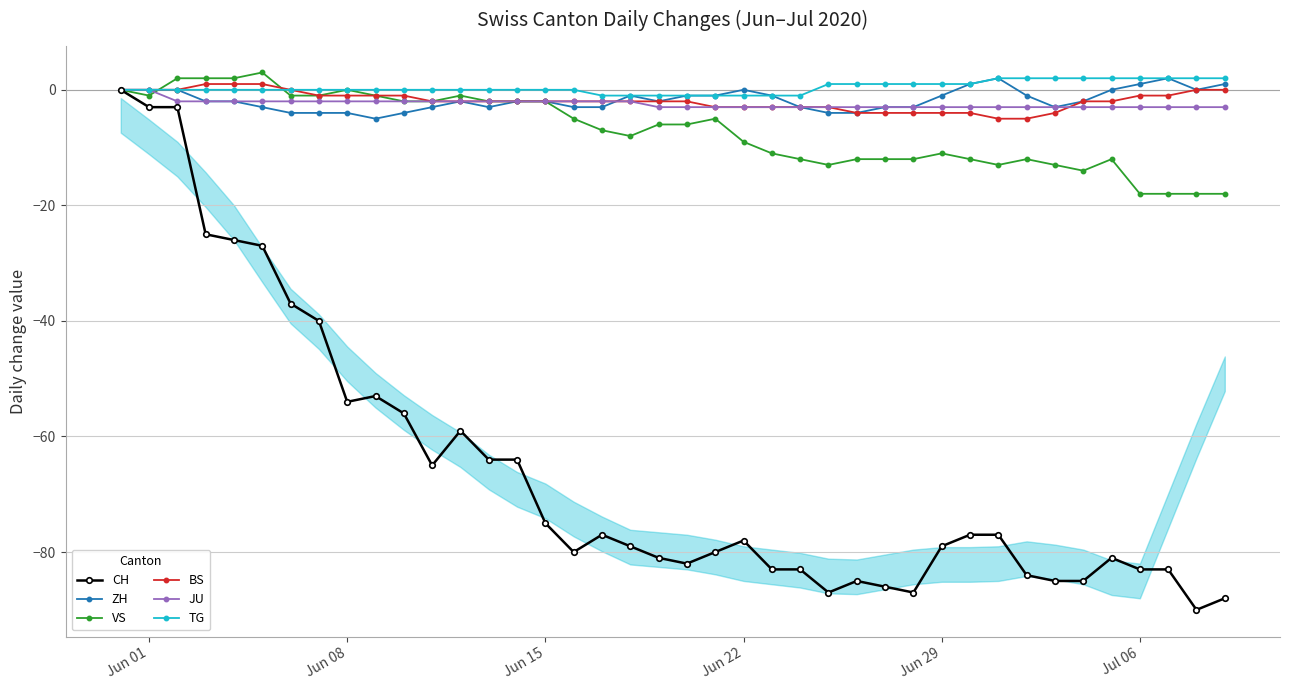

Which series has the widest spread of values?

CH